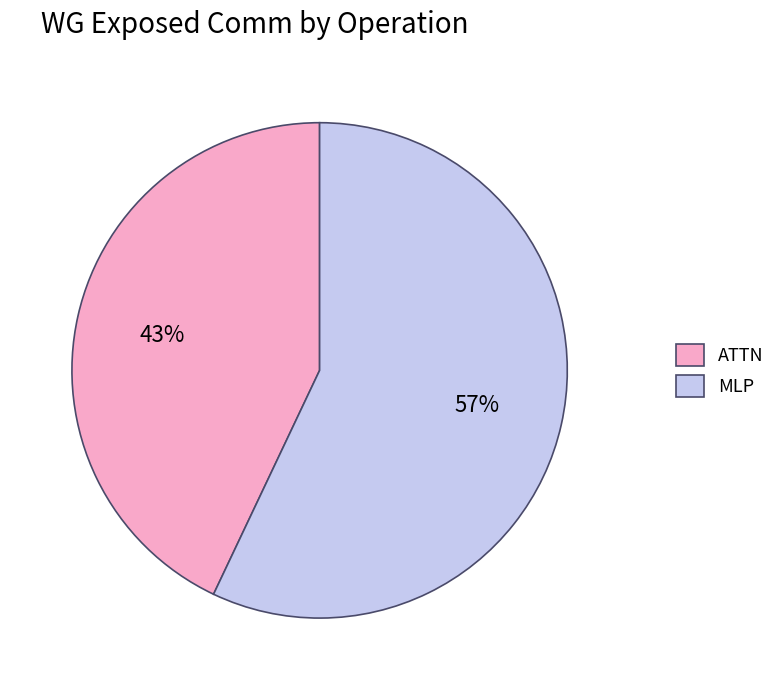

Is the sum of MLP and ATTN greater than half?

Yes